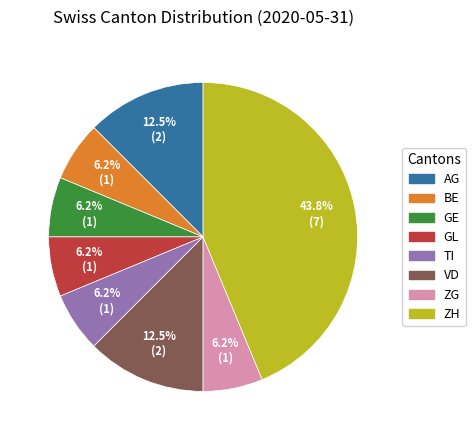

Does TI account for over 50% of the chart?

No